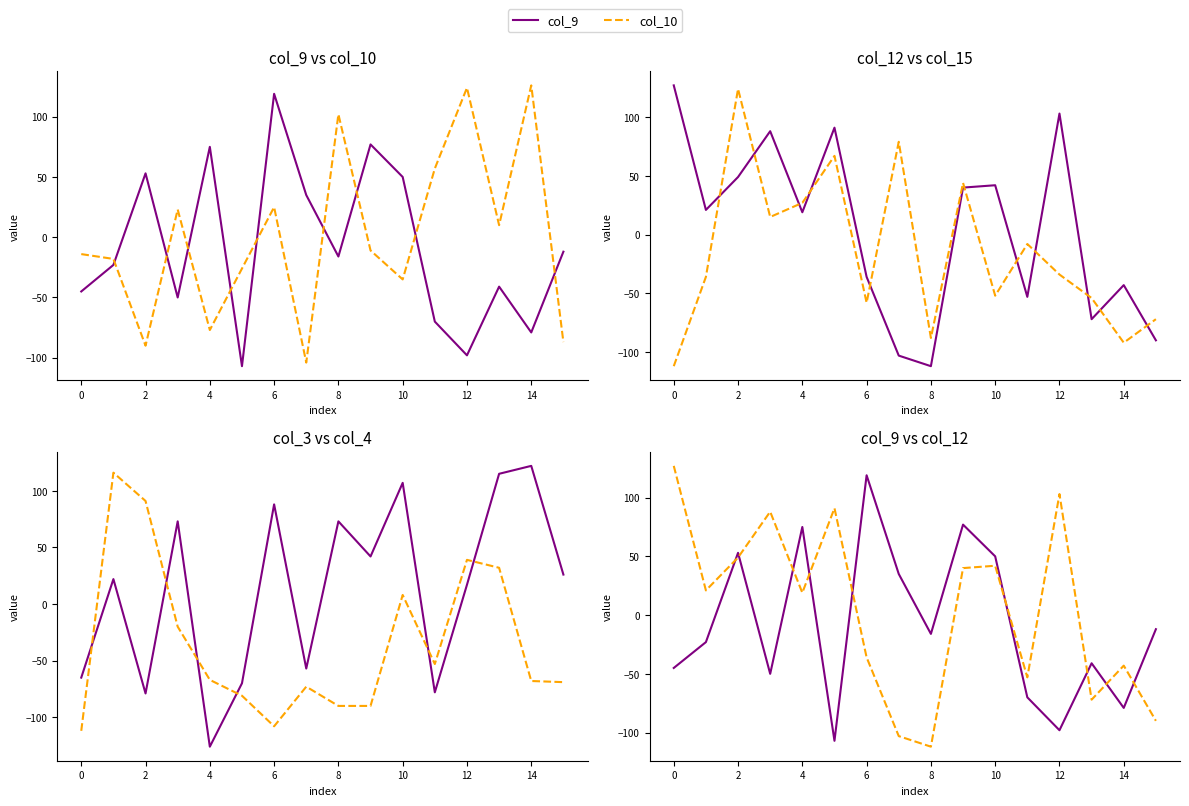

How many lines are shown in the chart?

6